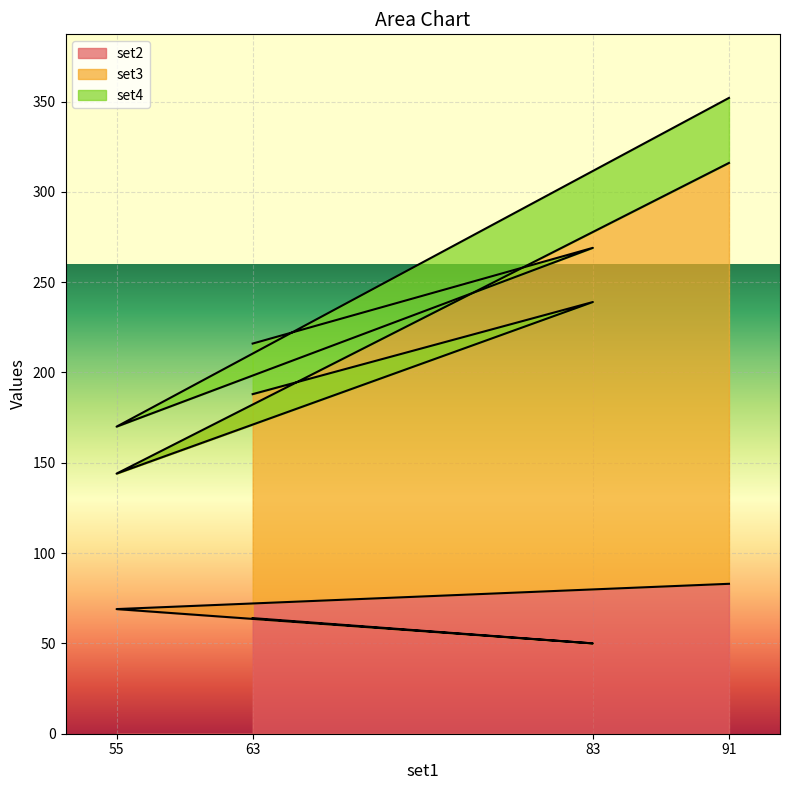

Which has a higher value, 83 or 55?

55